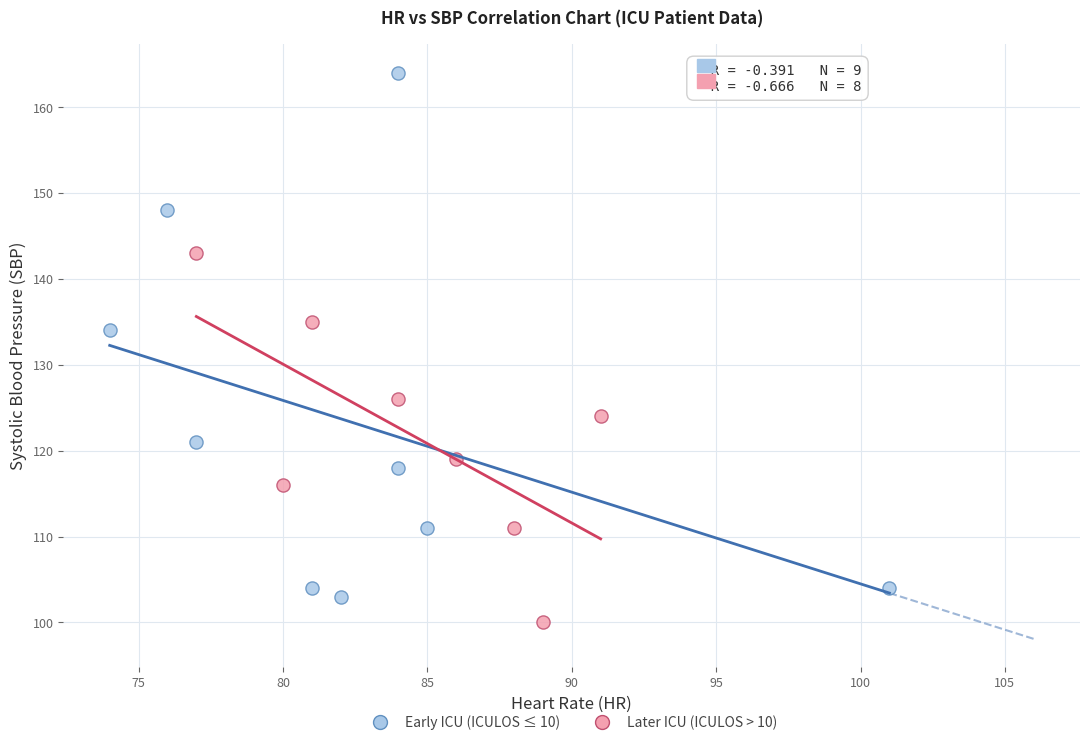

Which series reaches the maximum Y coordinate?

Early ICU (ICULOS ≤ 10)